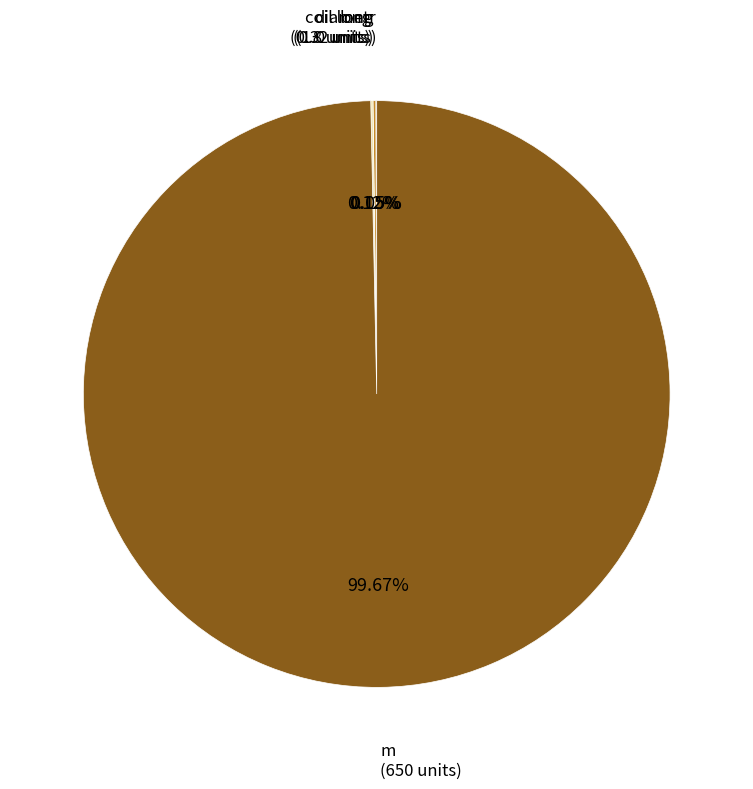

Is there any slice that represents more than half of the pie?

Yes